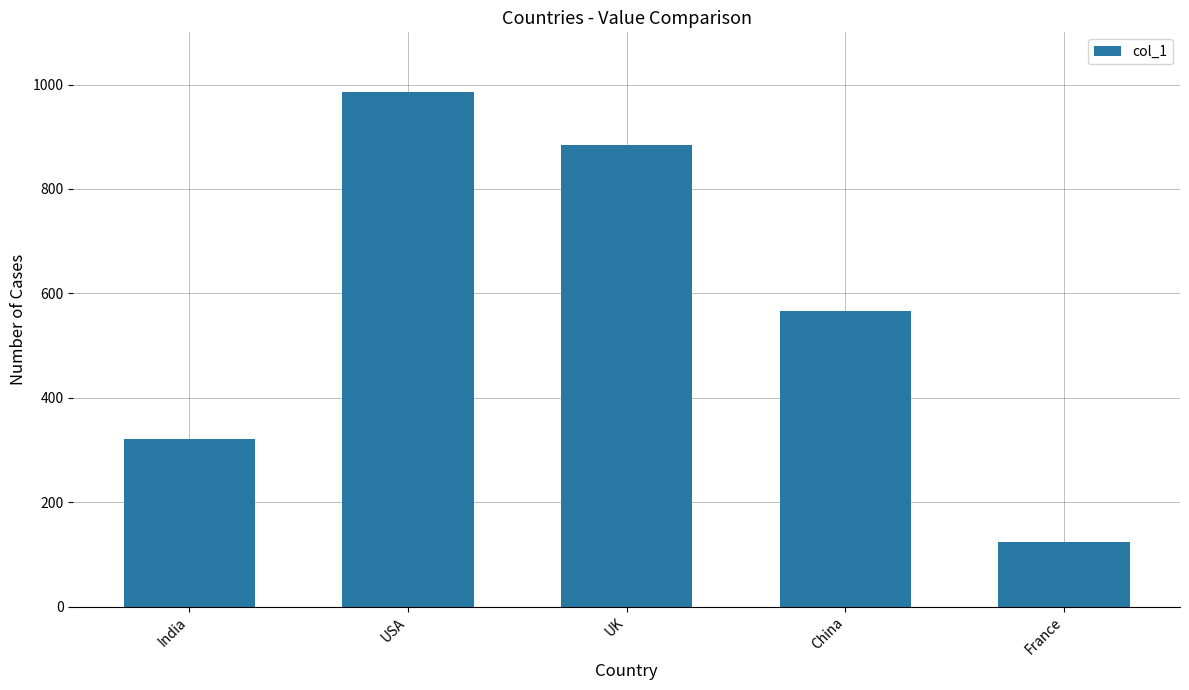

What is the label of the 5th bar from the left?

France